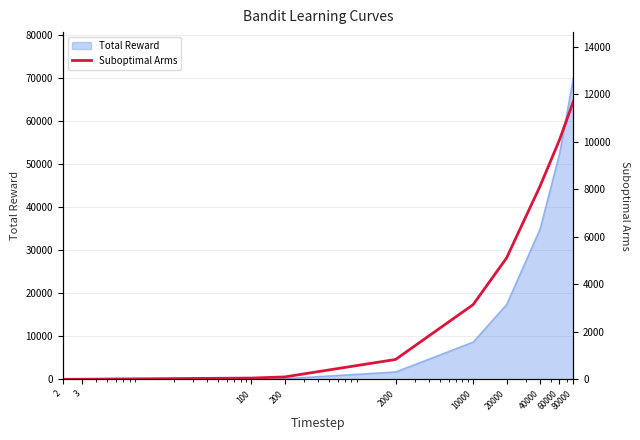

What is the maximum value shown in the chart?

11695